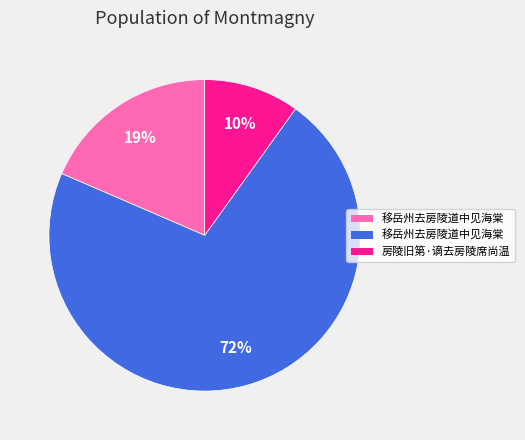

How many slices are in this pie chart?

3